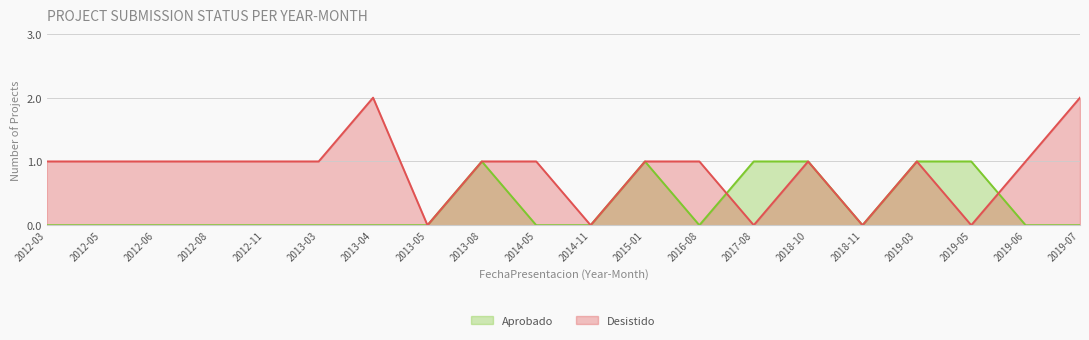

Rank the series at 2015-01 from highest to lowest value.

Aprobado, Desistido